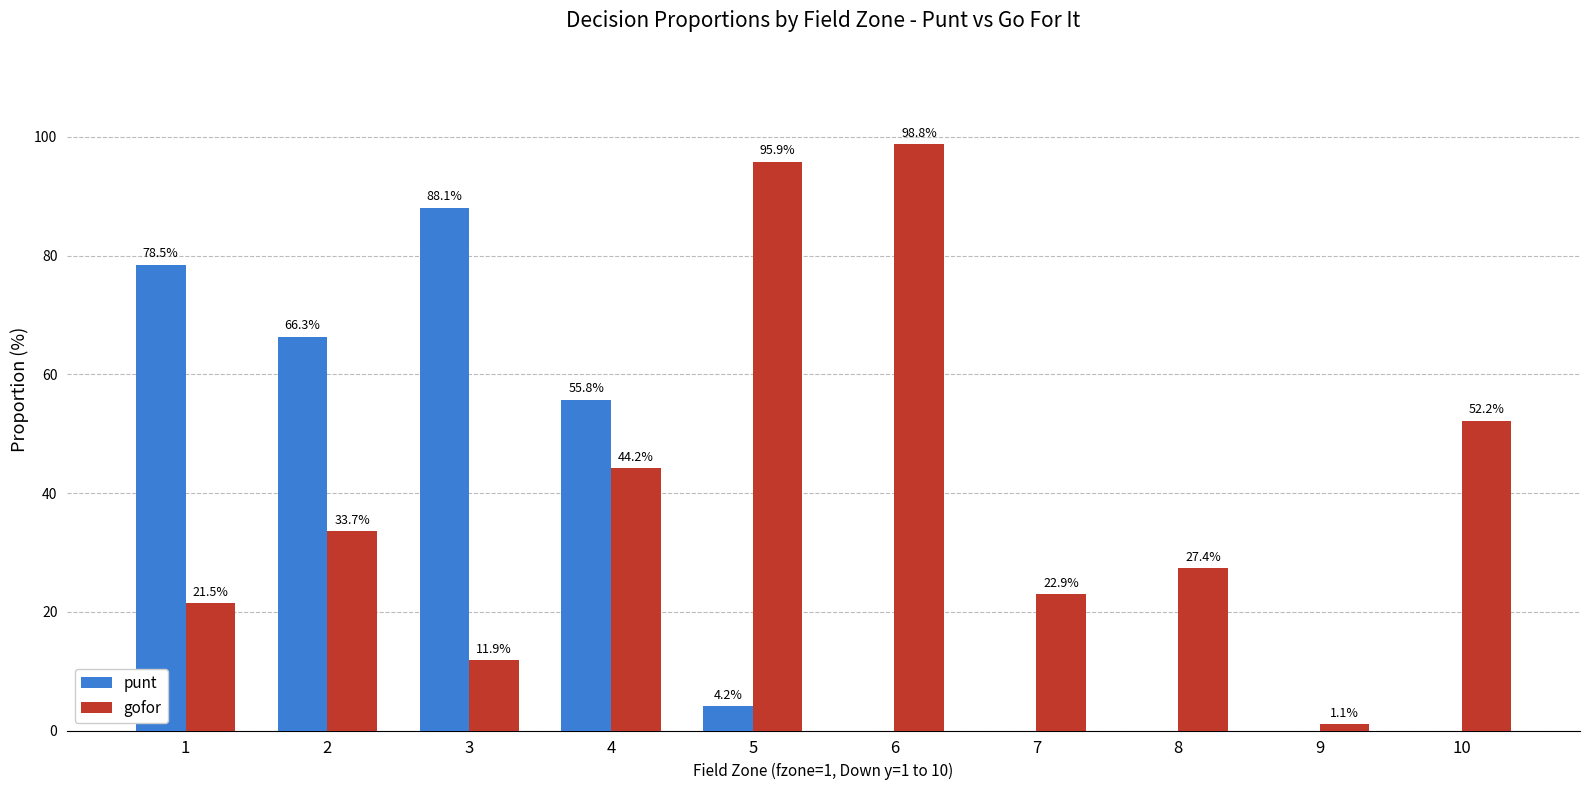

Which series changed the most between 9 and 10?

gofor